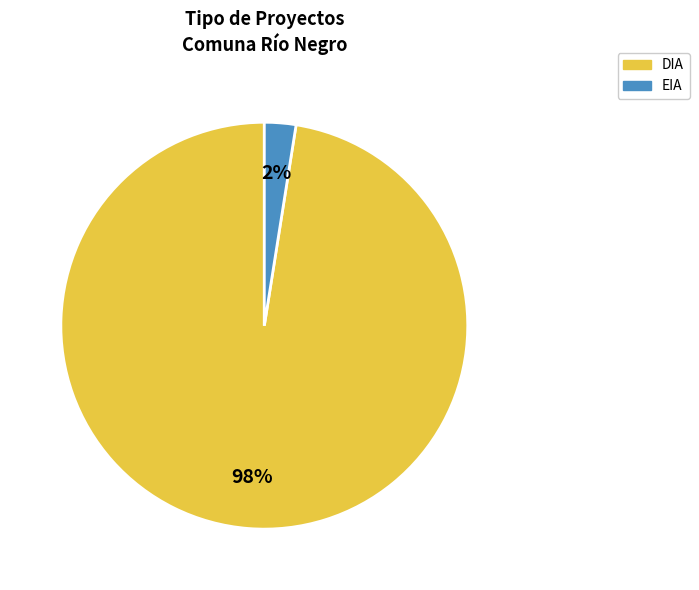

Is it true that DIA is 91% of the pie?

False